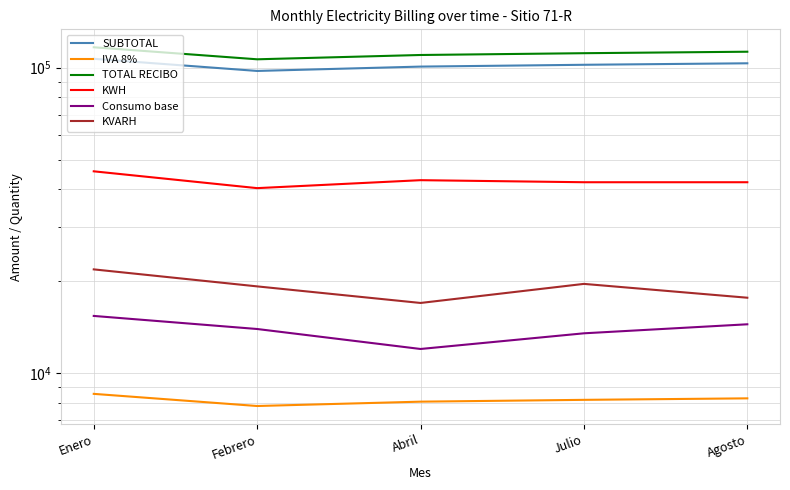

True or false: TOTAL RECIBO and IVA 8% intersect in this chart.

False